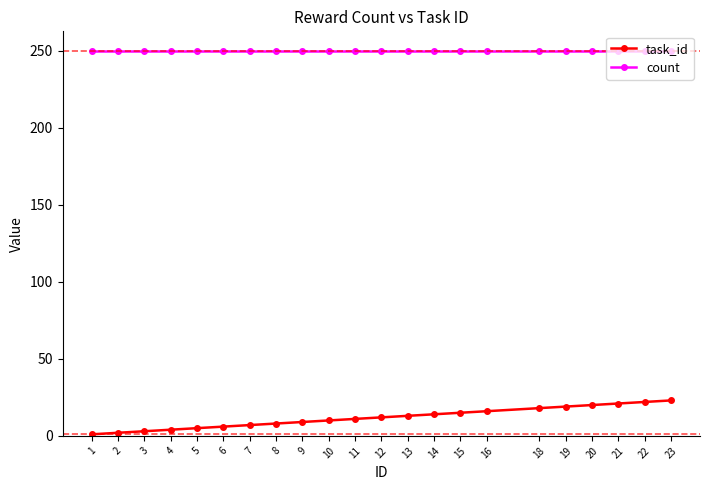

Rank the series by their average value, from highest to lowest.

count, task_id